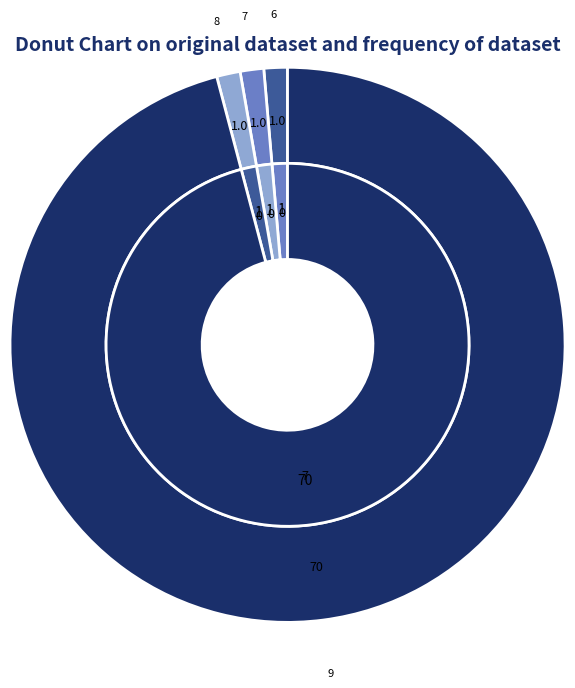

True or false: 7 accounts for 11% of the total.

False